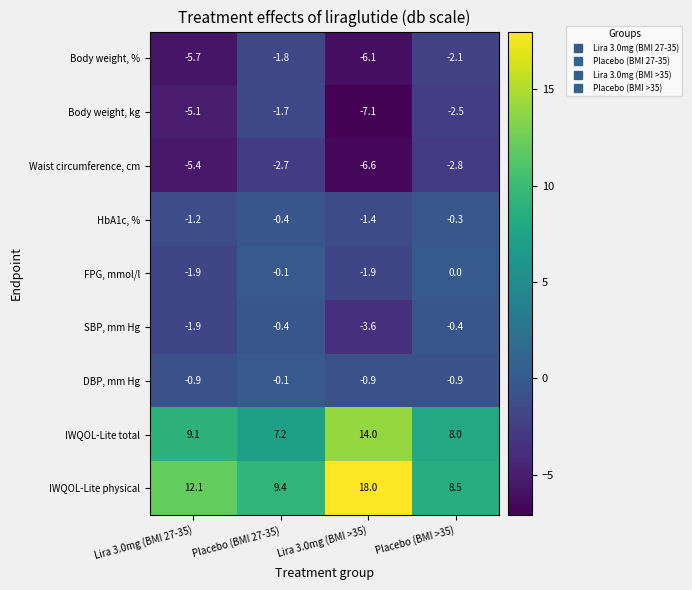

What is the difference between the IWQOL-Lite physical values at Lira 3.0mg (BMI >35) and Placebo (BMI 27-35)?

8.6